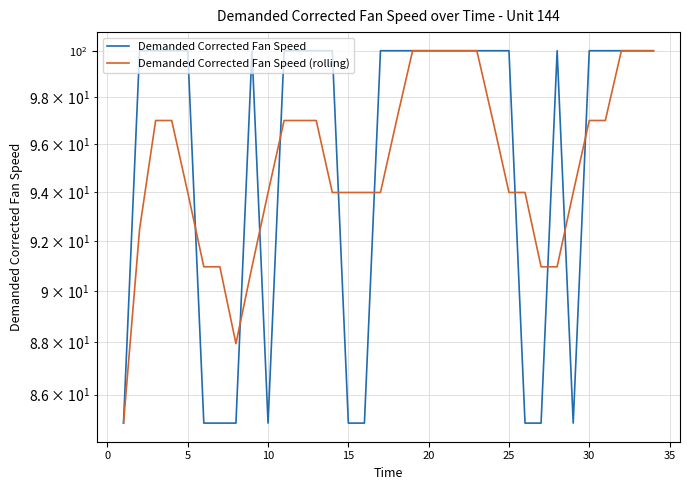

Reading left to right, what are all the values shown in this chart?

Demanded Corrected Fan Speed: 84.9	100.0	100.0	100.0	100.0	84.9	84.9	84.9	100.0	84.9	100.0	100.0	100.0	100.0	84.9	84.9	100.0	100.0	100.0	100.0	100.0	100.0	100.0	100.0	100.0	84.9	84.9	100.0	84.9	100.0	100.0	100.0	100.0	100.0
Demanded Corrected Fan Speed (rolling): 84.9	92.5	97.0	97.0	94.0	91.0	91.0	87.9	91.0	94.0	97.0	97.0	97.0	94.0	94.0	94.0	94.0	97.0	100.0	100.0	100.0	100.0	100.0	97.0	94.0	94.0	91.0	91.0	94.0	97.0	97.0	100.0	100.0	100.0